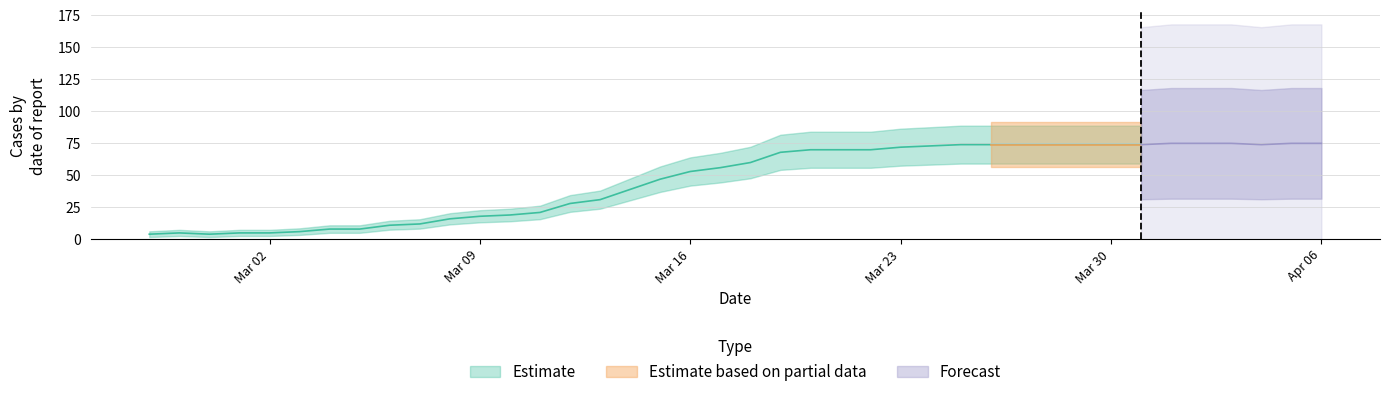

Between 2020-03-10 and 2020-03-24, which is larger?

2020-03-24